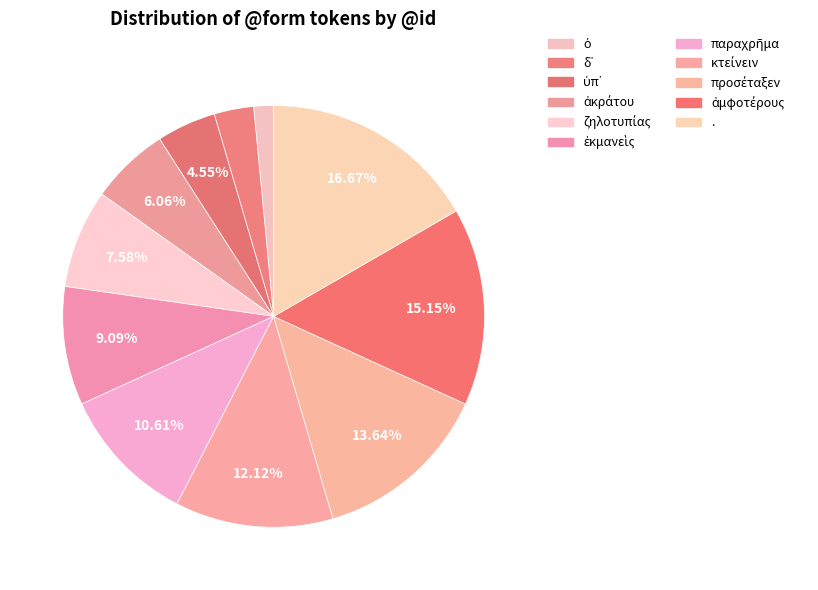

To the nearest percent, what is the difference between the largest and smallest slice percentages?

15%